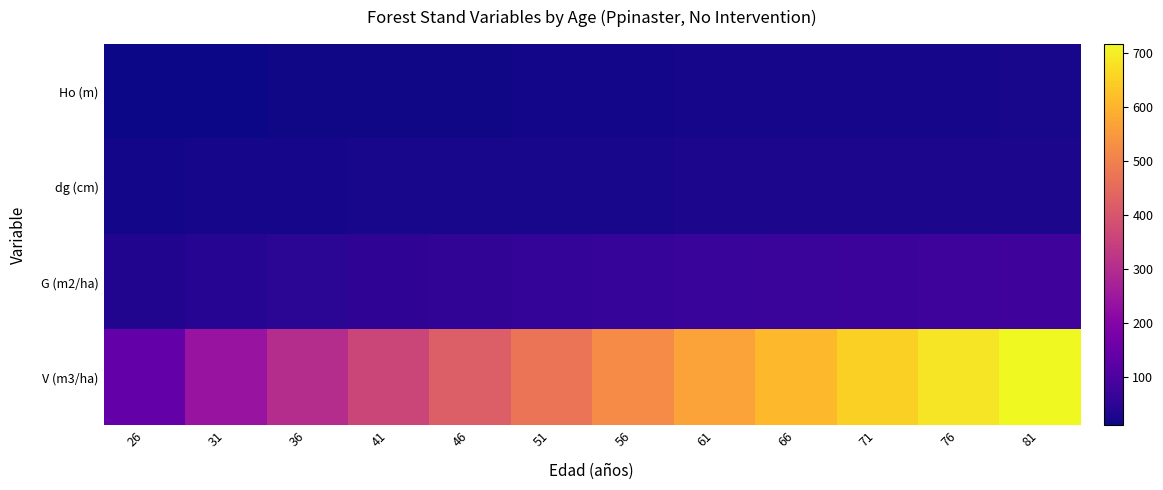

Which series has the largest total across all categories?

V (m3/ha)